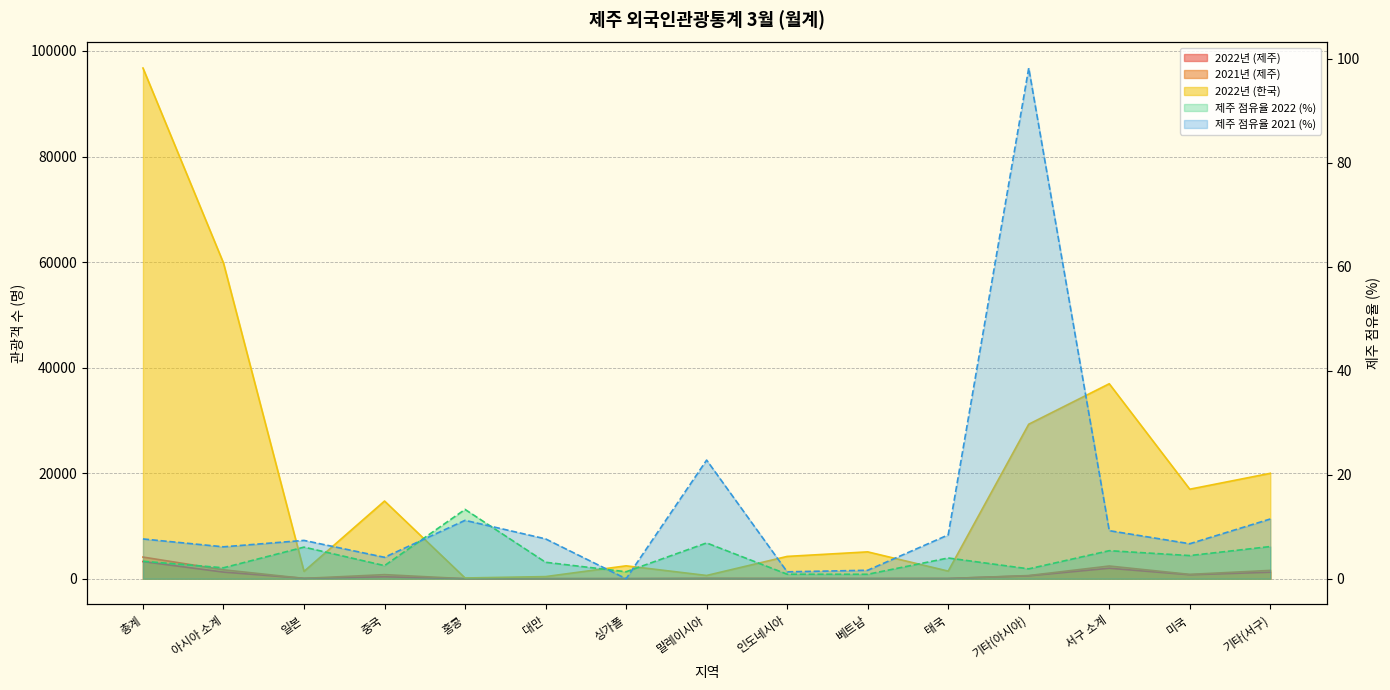

Rank the series at 대만 from highest to lowest value.

2022년 (한국), 2021년 (제주), 2022년 (제주), 제주 점유율 2021 (%), 제주 점유율 2022 (%)